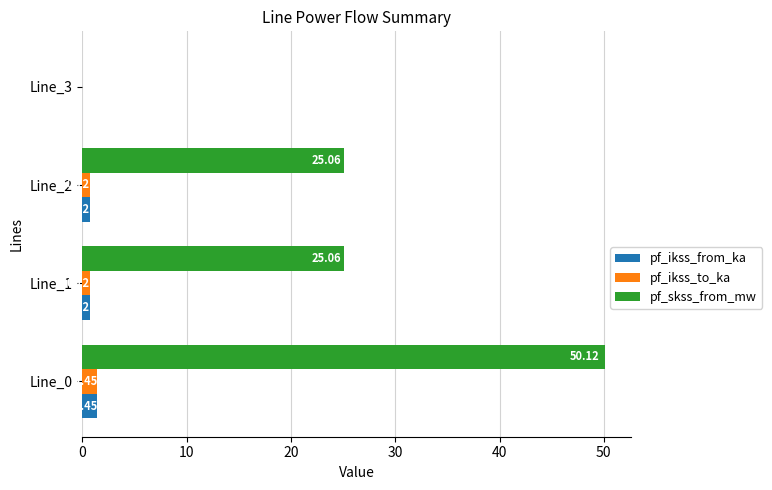

What is the sum of the pf_ikss_from_ka values at Line_2 and Line_0?

2.2